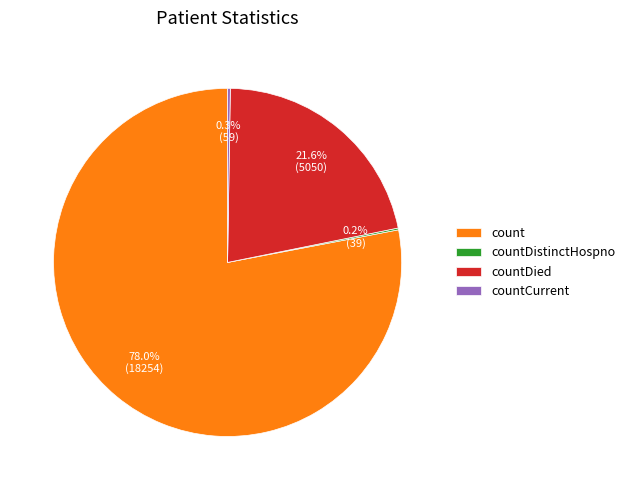

Does countDied account for over 50% of the chart?

No